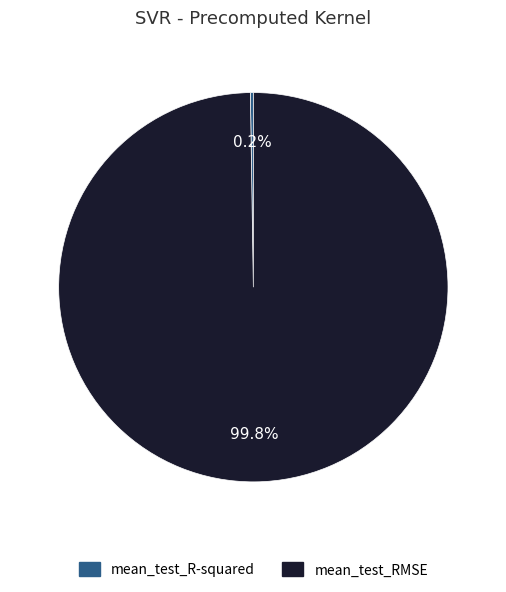

Which slice is the largest?

mean_test_RMSE